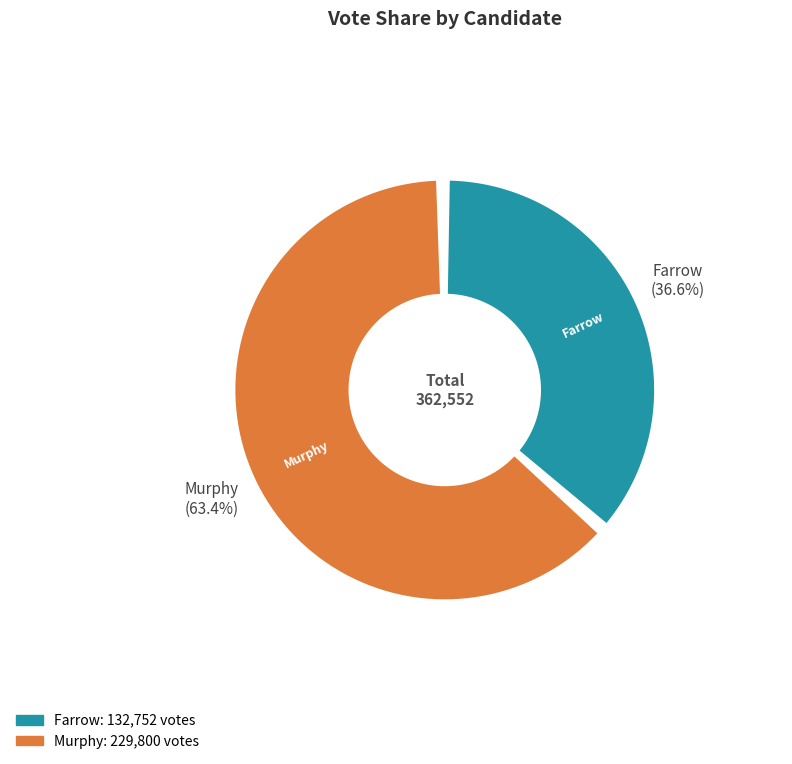

What percentage is the murphy-20072910-34-h slice, to the nearest percent?

63%